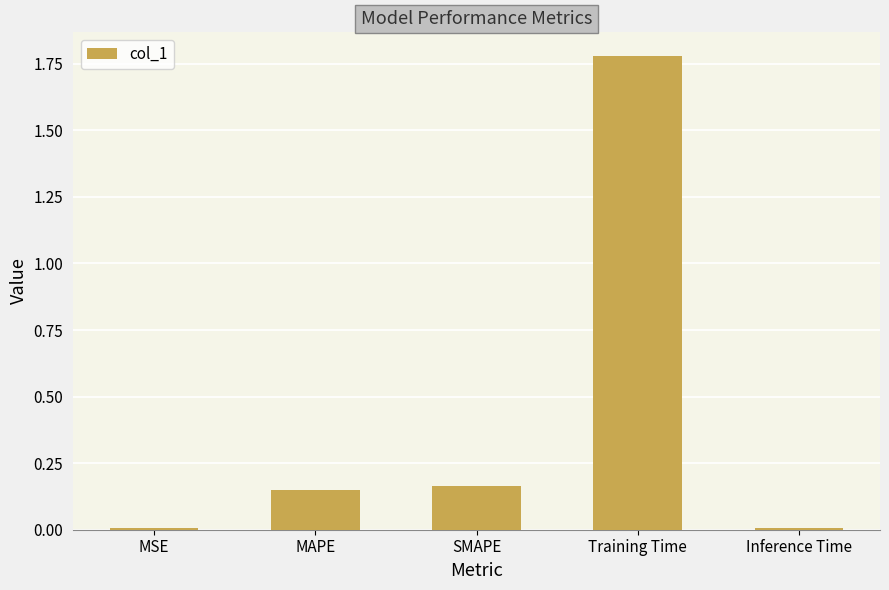

What is the label of the 4th bar from the right?

MAPE